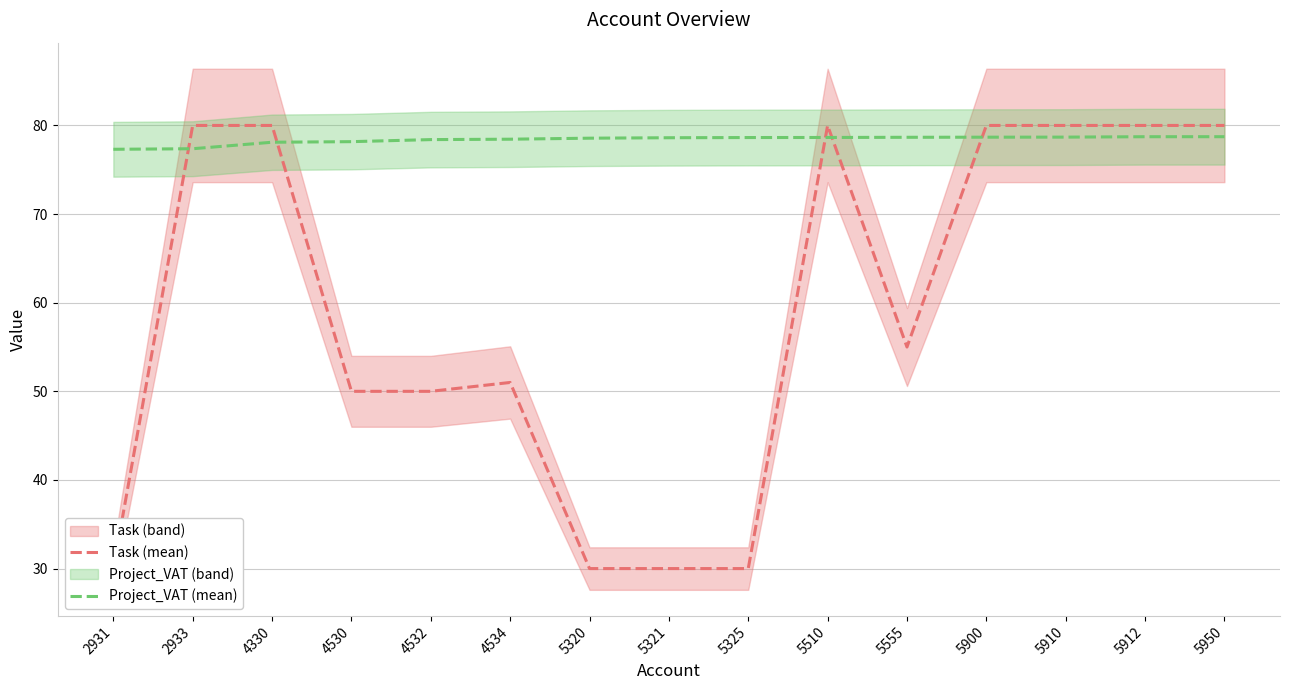

What is the difference between the highest and lowest values at 5910?

1.3